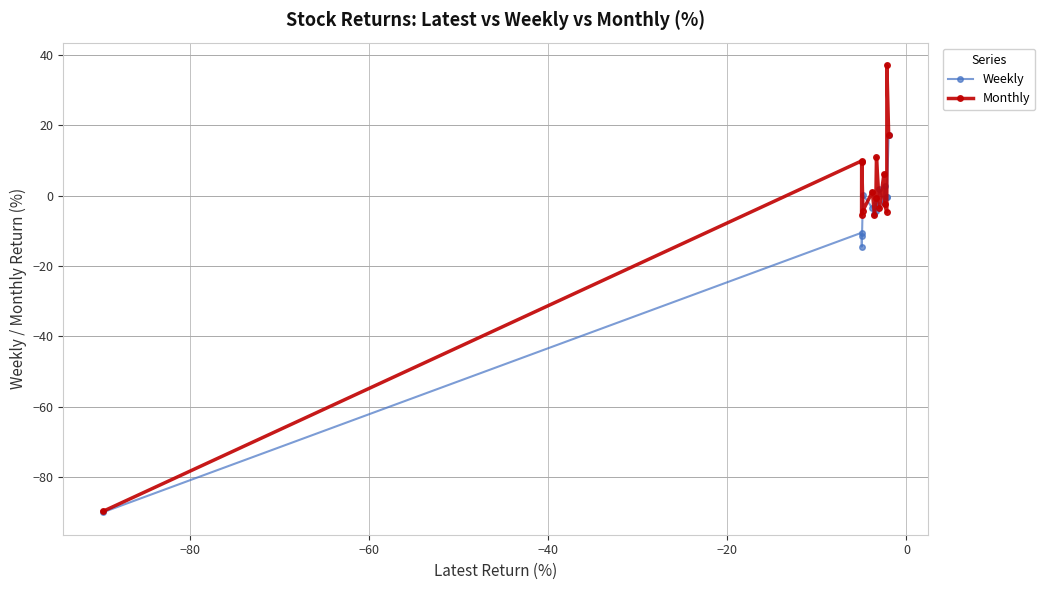

True or false: Monthly has more than 1 points higher than both neighbors.

True